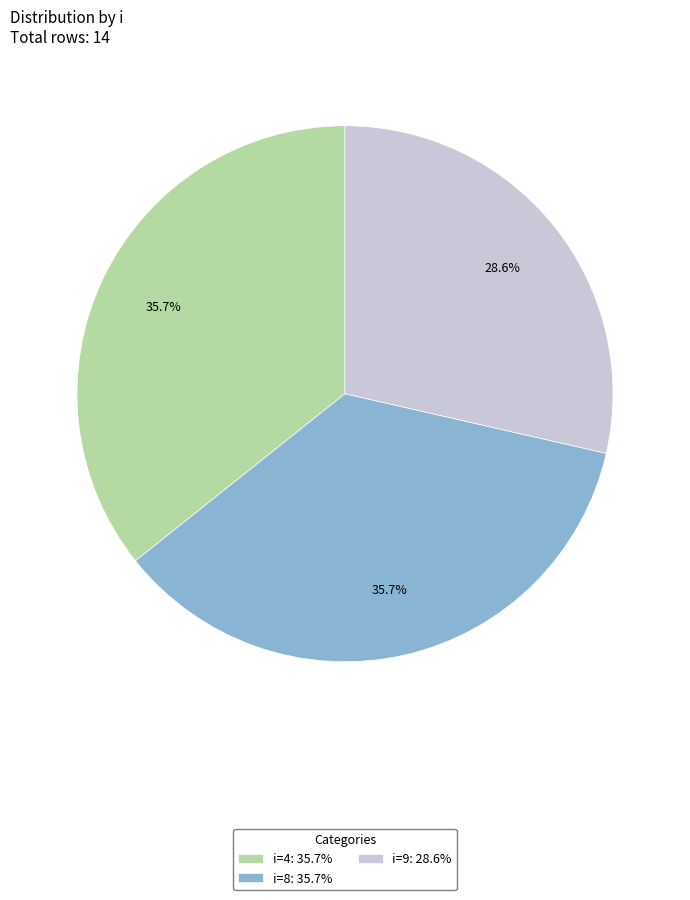

To the nearest percent, what is the difference between the largest and smallest slice percentages?

7%